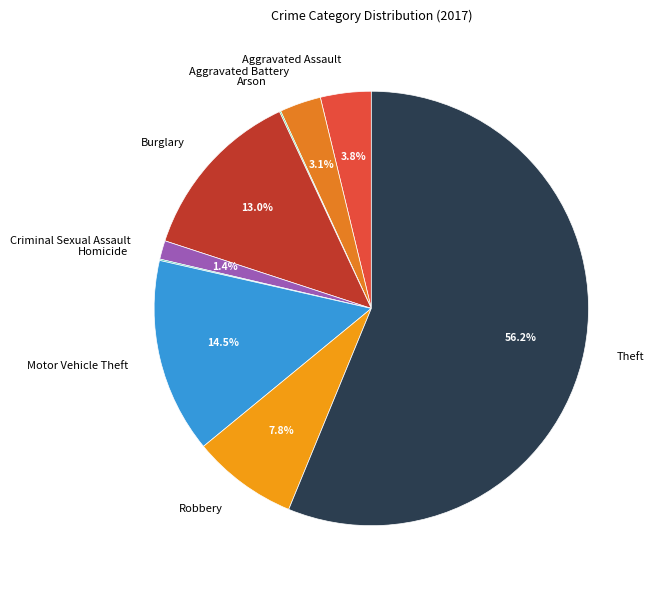

What is the majority slice?

Theft